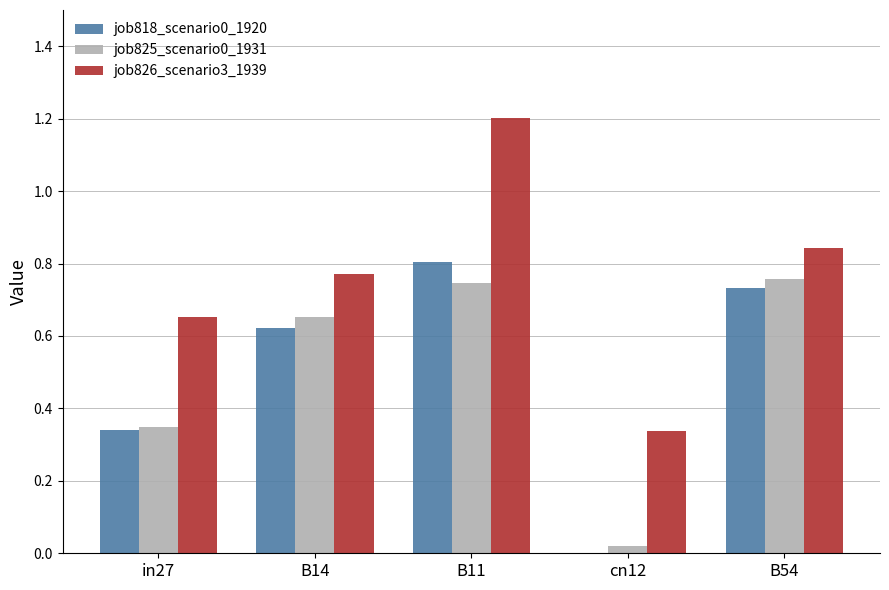

At which category does the chart reach its peak across all series?

B11